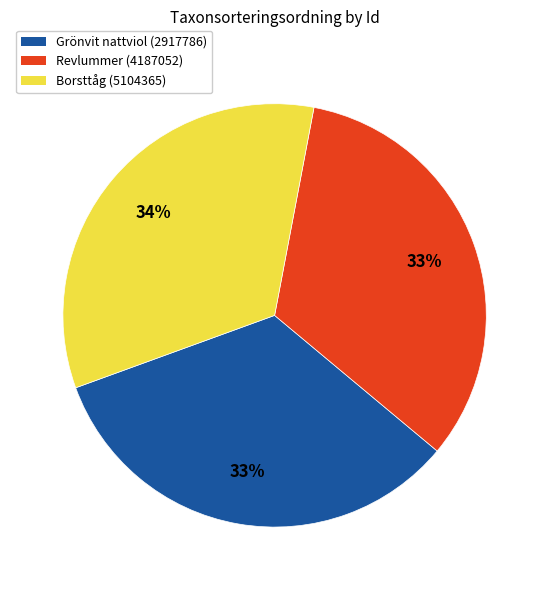

What percentage is the Borsttåg (5104365) slice, to the nearest percent?

34%